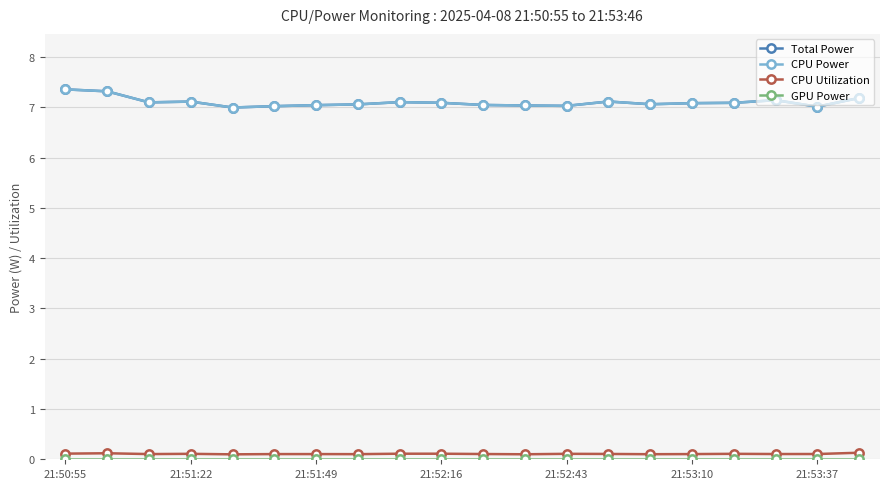

Does the chart display data point markers on the line(s)?

Yes